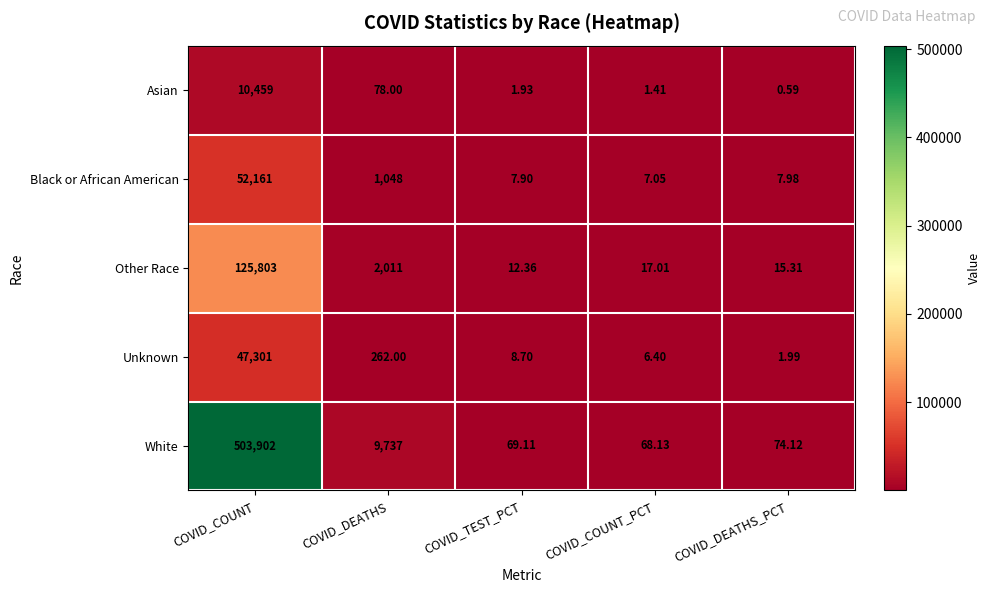

At which label is Asian closest to 5229?

COVID_DEATHS